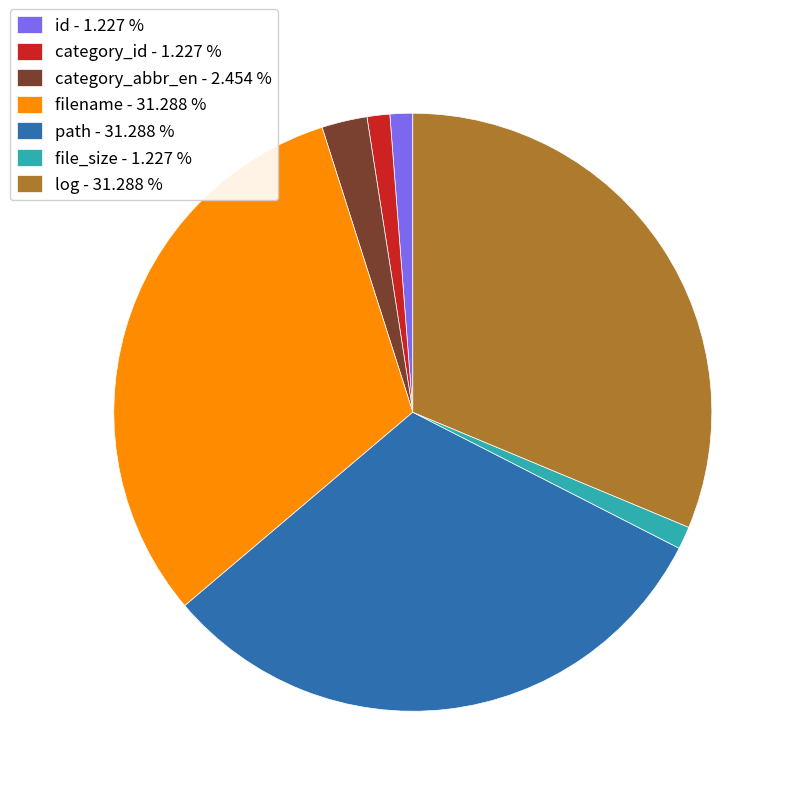

Is there a majority slice in this chart?

No